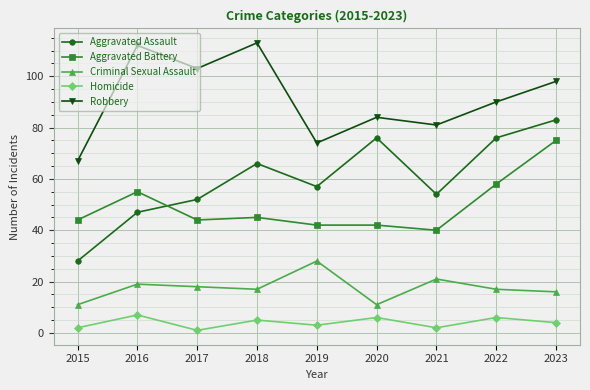

Read the Aggravated Battery value at 2023, to the nearest 5.

75